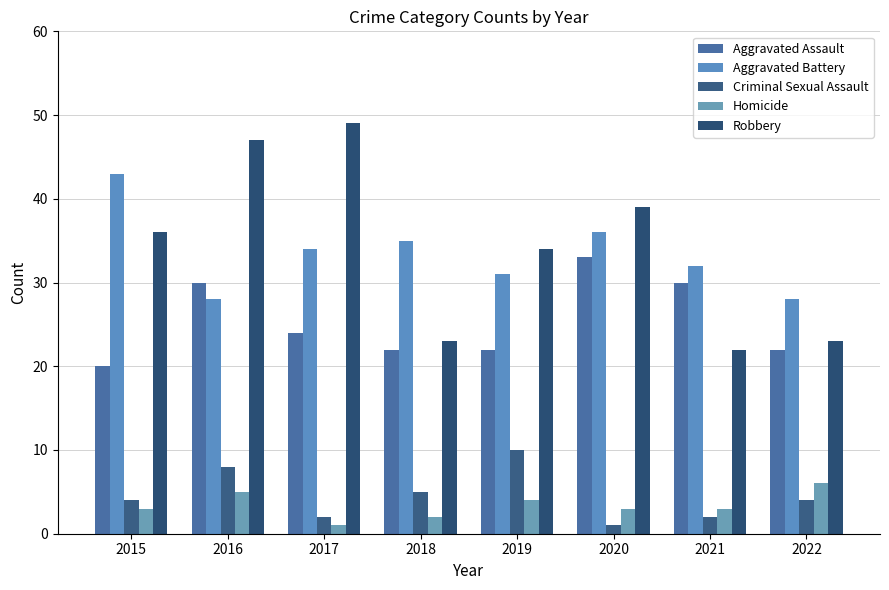

Which series has the largest range (max minus min)?

Robbery